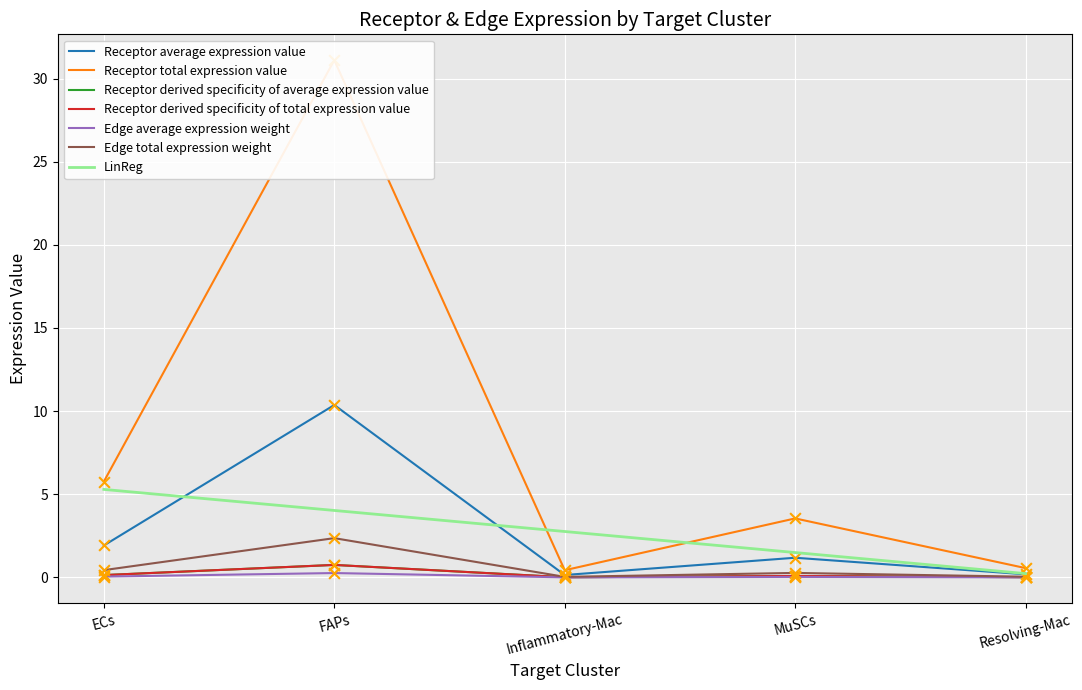

At which category is the sum across all series the highest?

FAPs